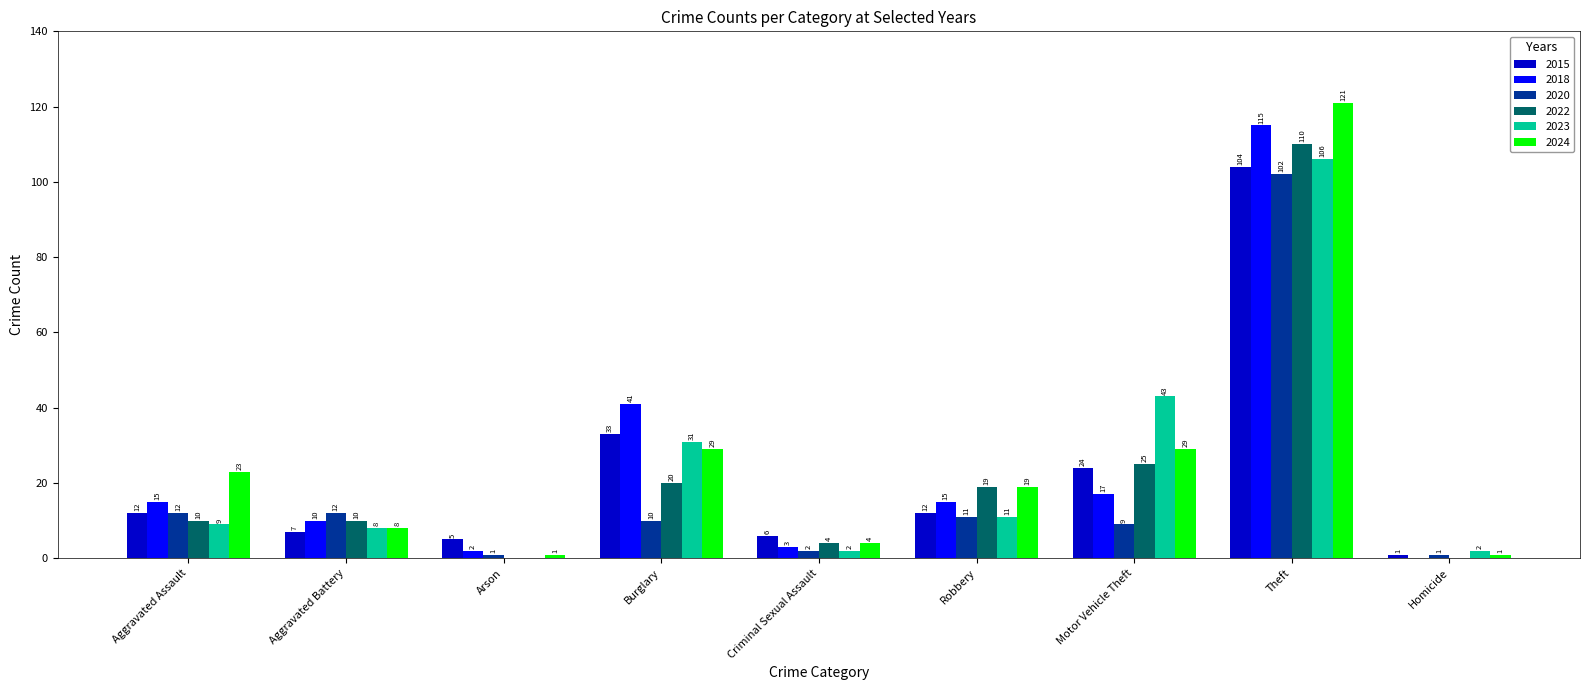

Which category has the highest value in the 2020 series?

Theft